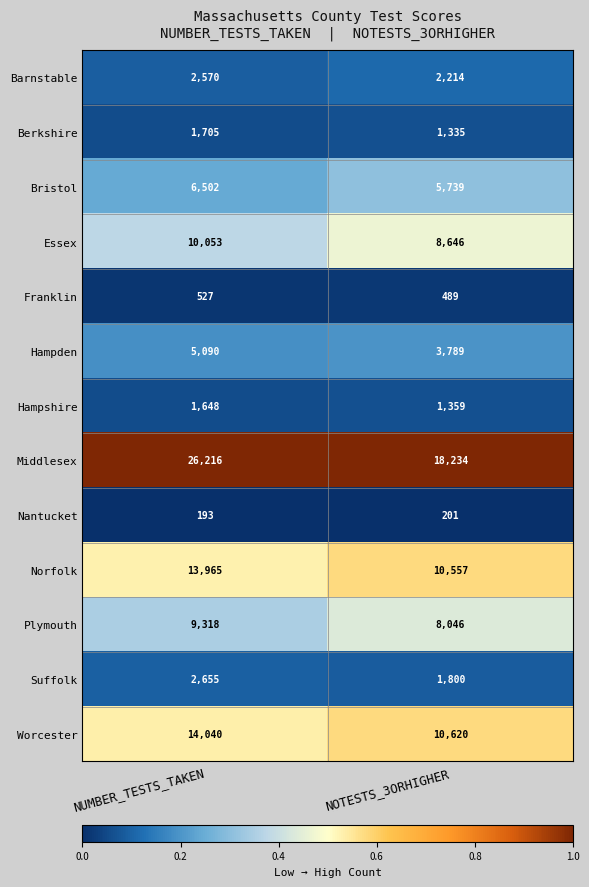

At which category is the sum across all series the highest?

NUMBER_TESTS_TAKEN